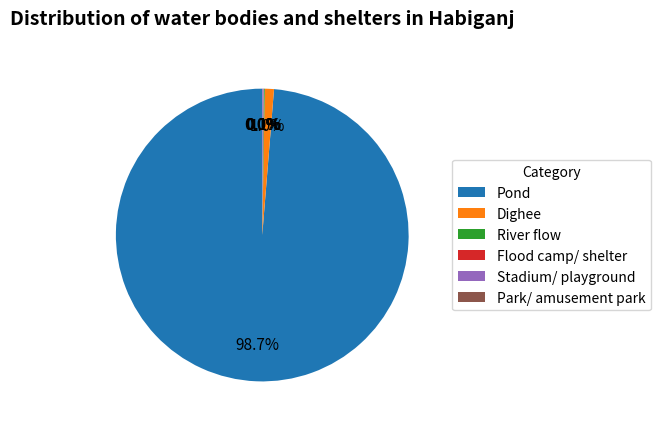

Which slice is the largest?

Pond